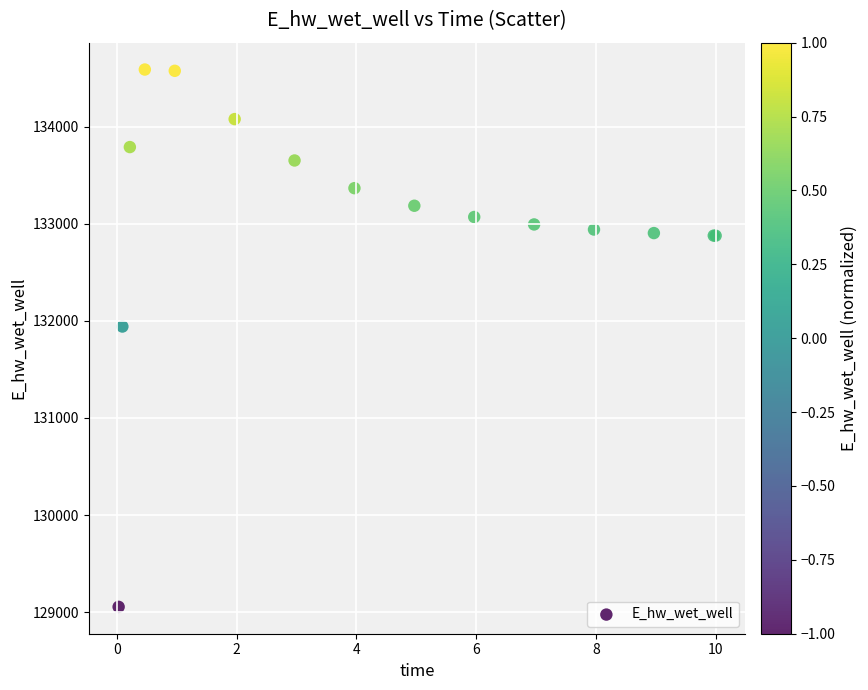

What Y value in the scatter plot is closest to 131821?

131941.5